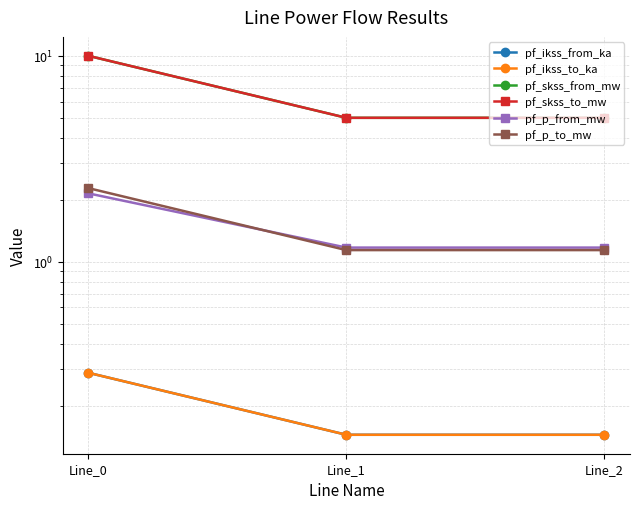

What is the value of the pf_p_to_mw point at the 3rd from the left?

1.1